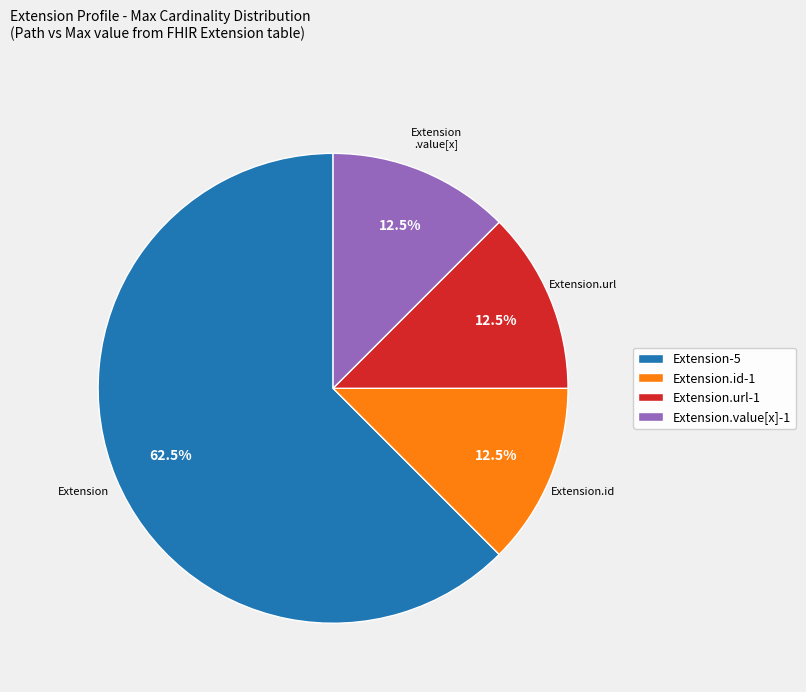

What is the majority slice?

Extension-5